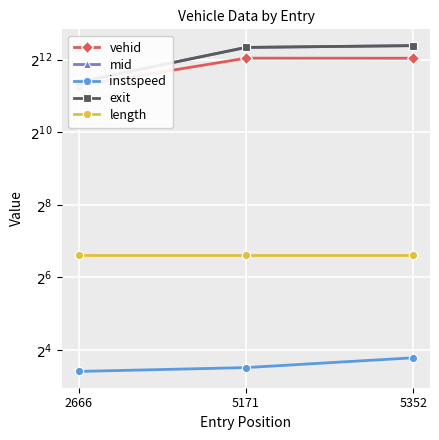

Reading left to right, what are all the values shown in this chart?

vehid: 2666=2496.0	5171=4217.0	5352=4211.0
mid: 2666=2671.3	5171=5175.1	5352=5355.2
instspeed: 2666=10.6	5171=11.4	5352=13.8
exit: 2666=2675.7	5171=5179.2	5352=5358.6
length: 2666=99.0	5171=99.0	5352=99.0